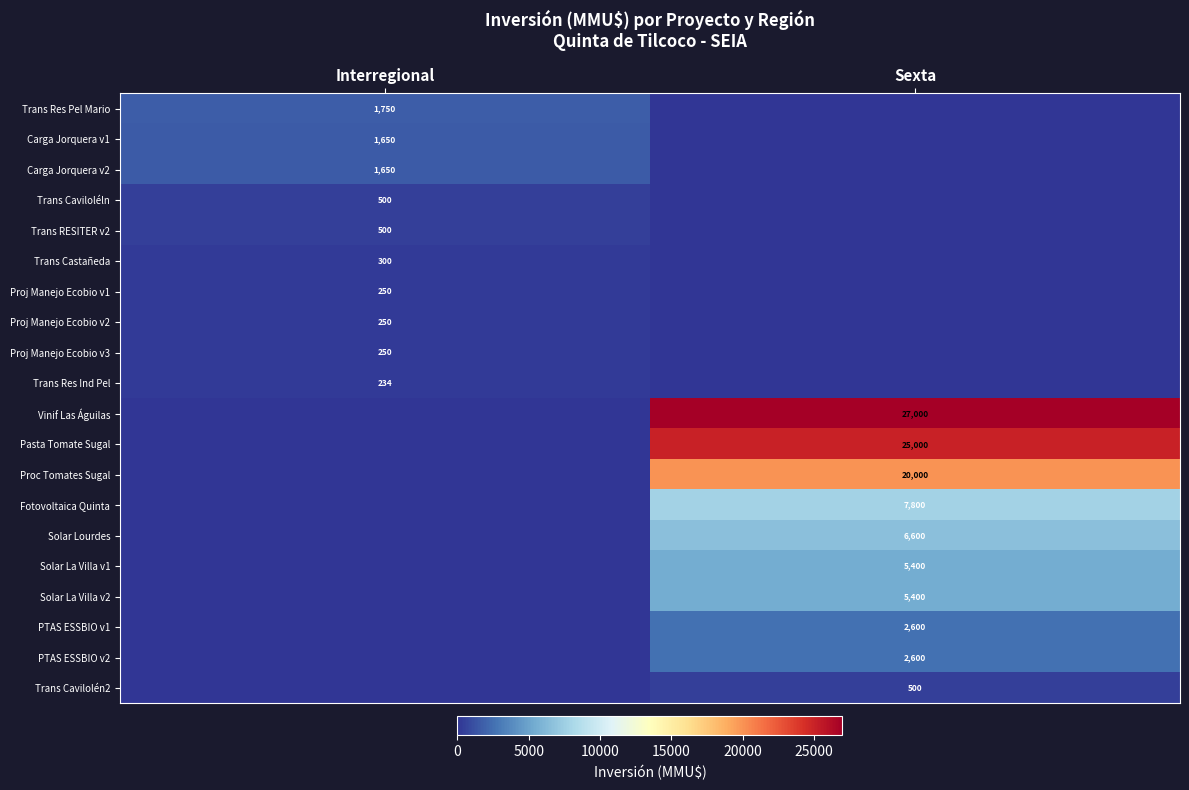

Is it true that Carga Jorquera v2 equals 528 at Interregional?

False